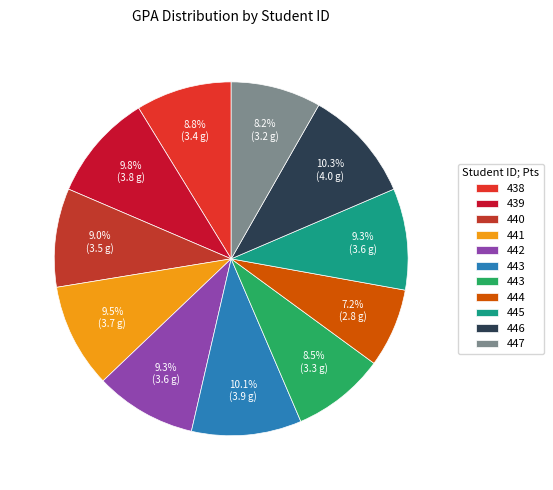

Which slice is the largest?

446